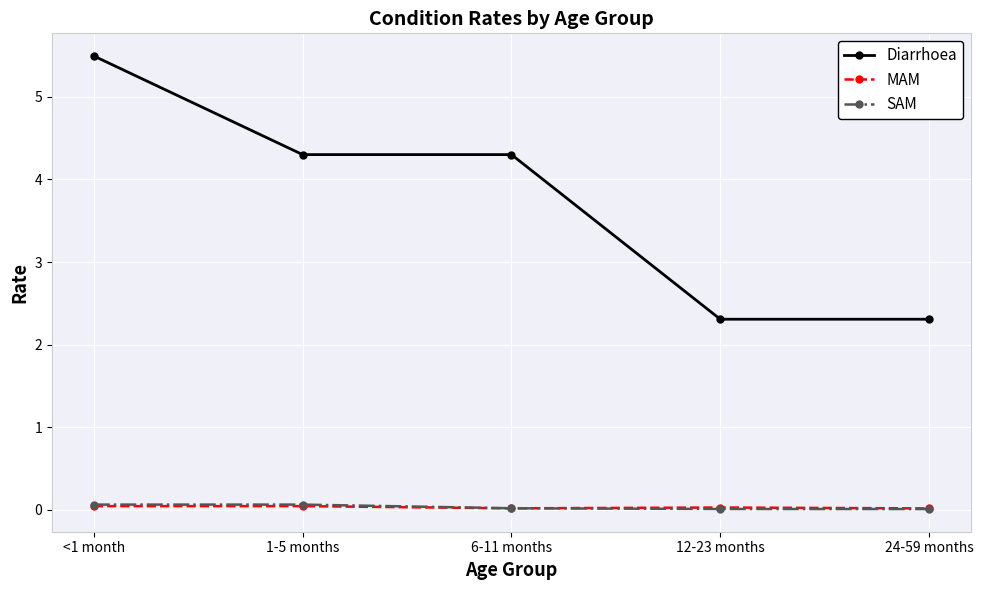

Is the value of SAM at 6-11 months greater than the value of Diarrhoea at 1-5 months?

No